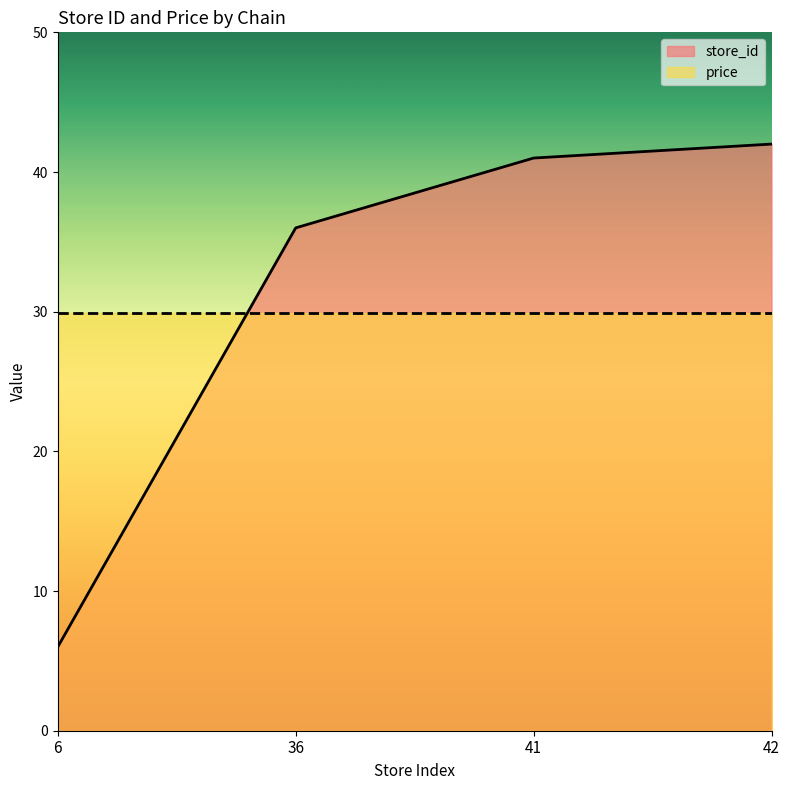

What is the difference between the values at 36 and 41?

5